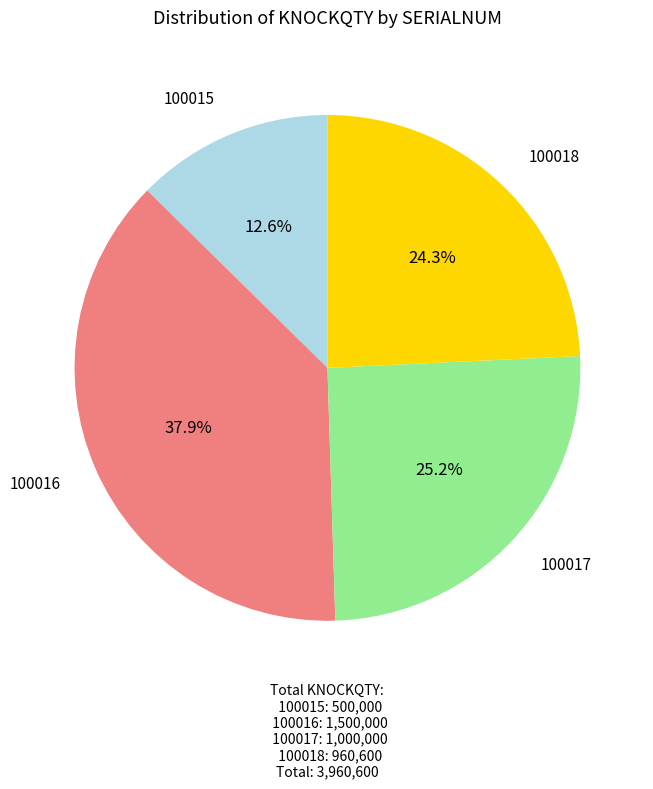

Does any single category account for the majority?

No